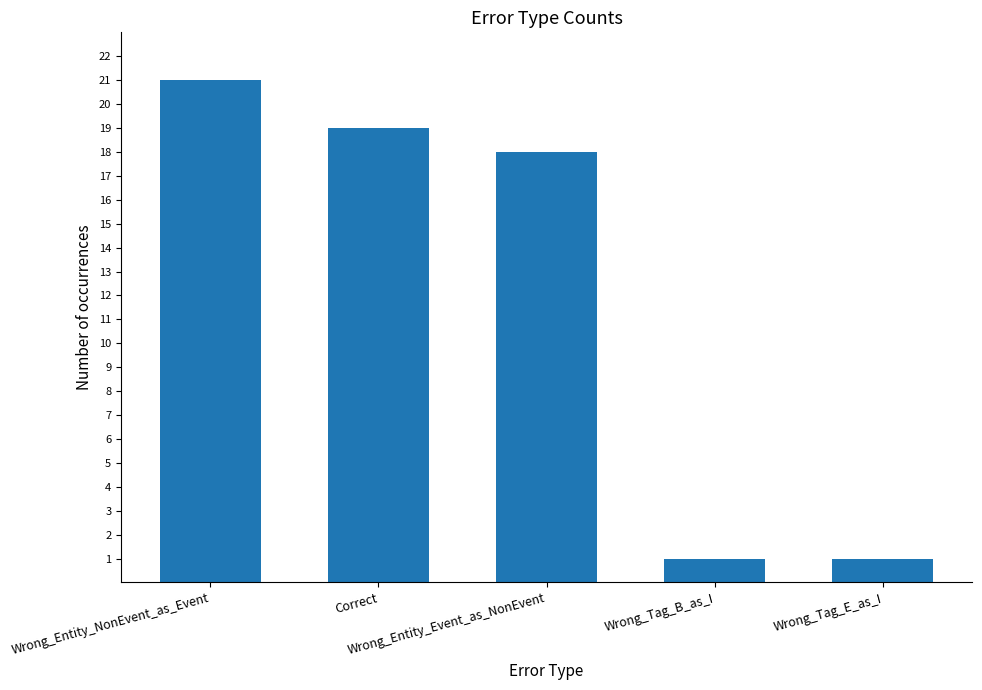

Reading left to right, what are all the values shown in this chart?

Wrong_Entity_NonEvent_as_Event=21	Correct=19	Wrong_Entity_Event_as_NonEvent=18	Wrong_Tag_B_as_I=1	Wrong_Tag_E_as_I=1